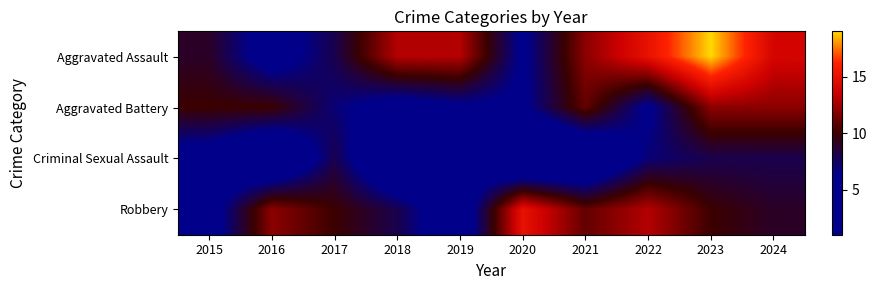

What is the total value across all series at 2019?

29